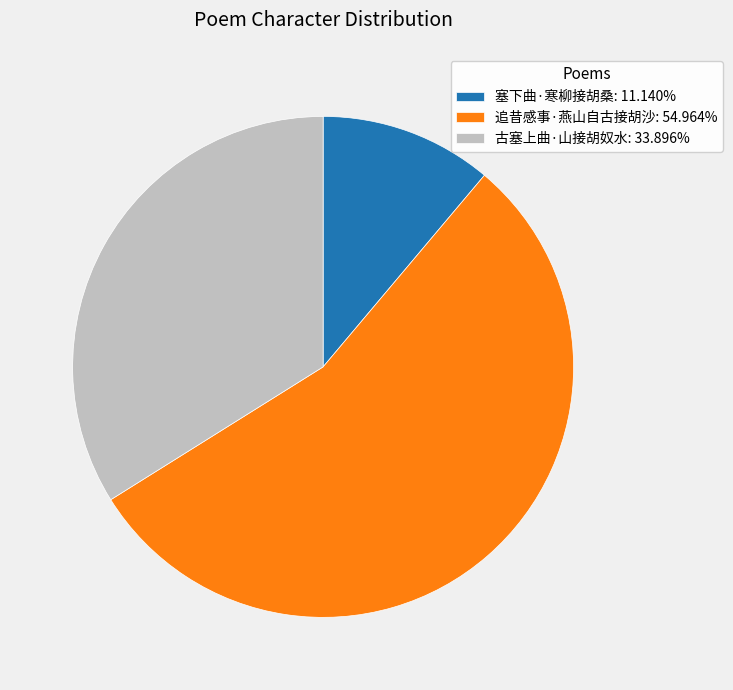

Combined, do 追昔感事·燕山自古接胡沙: 54.964% and 塞下曲·寒柳接胡桑: 11.140% account for over 50%?

Yes